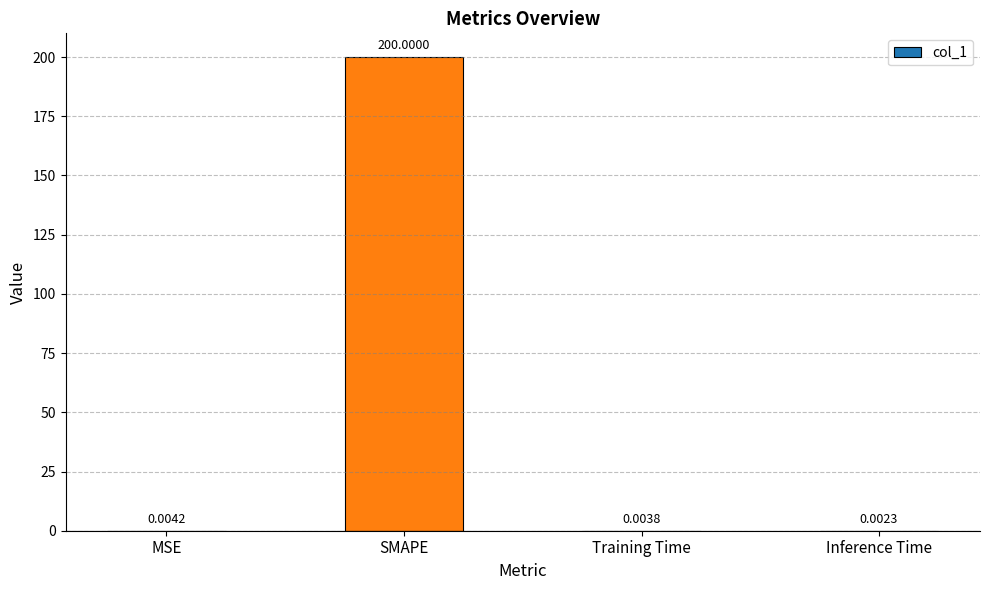

At which label is the value closest to 100?

MSE